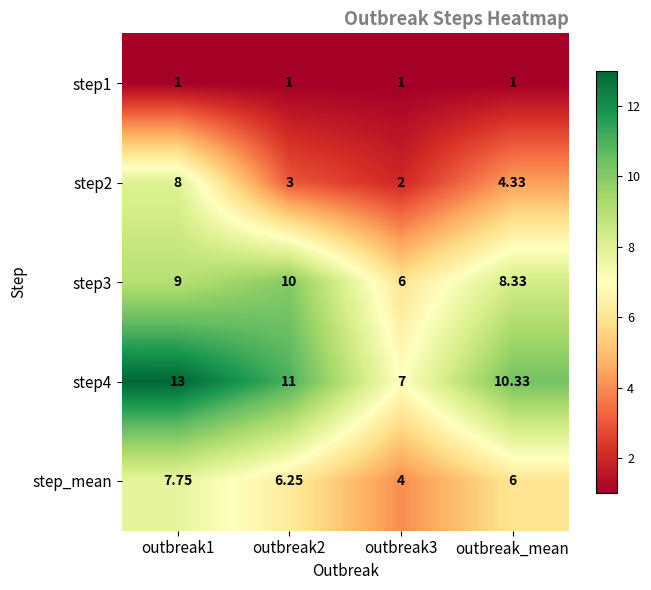

Where is step3 nearest to the value 8?

outbreak_mean